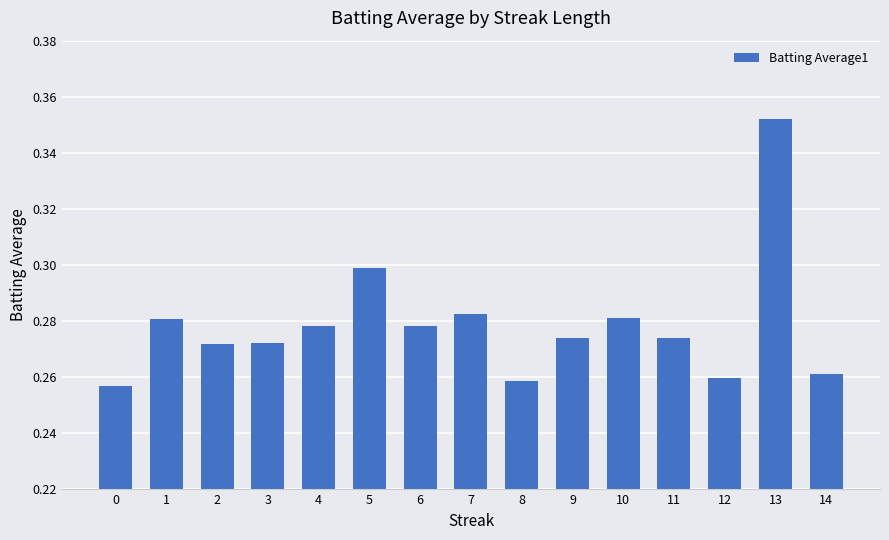

What is the sum of the values at 14 and 0?

0.5